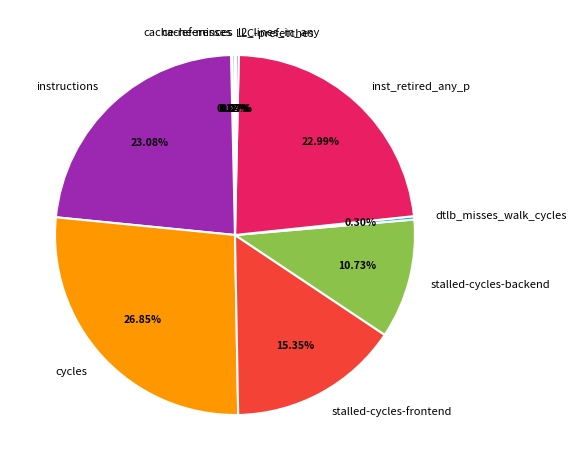

What is the largest slice in the pie chart?

cycles